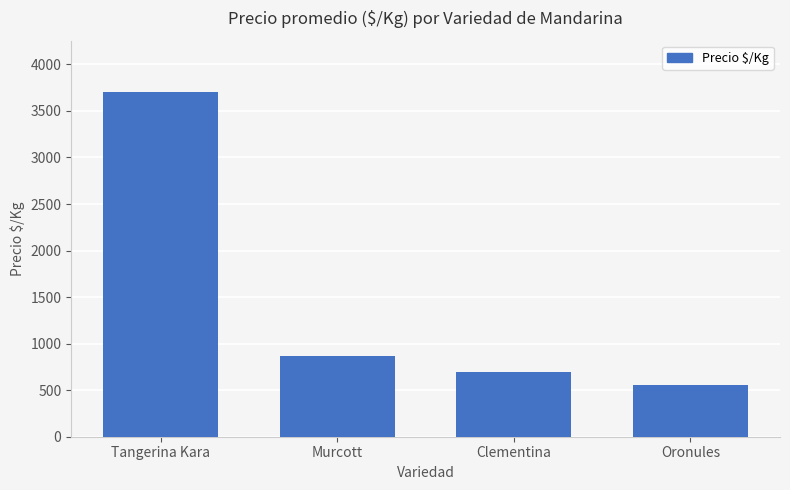

List the labels in order of value, smallest first.

Oronules, Clementina, Murcott, Tangerina Kara